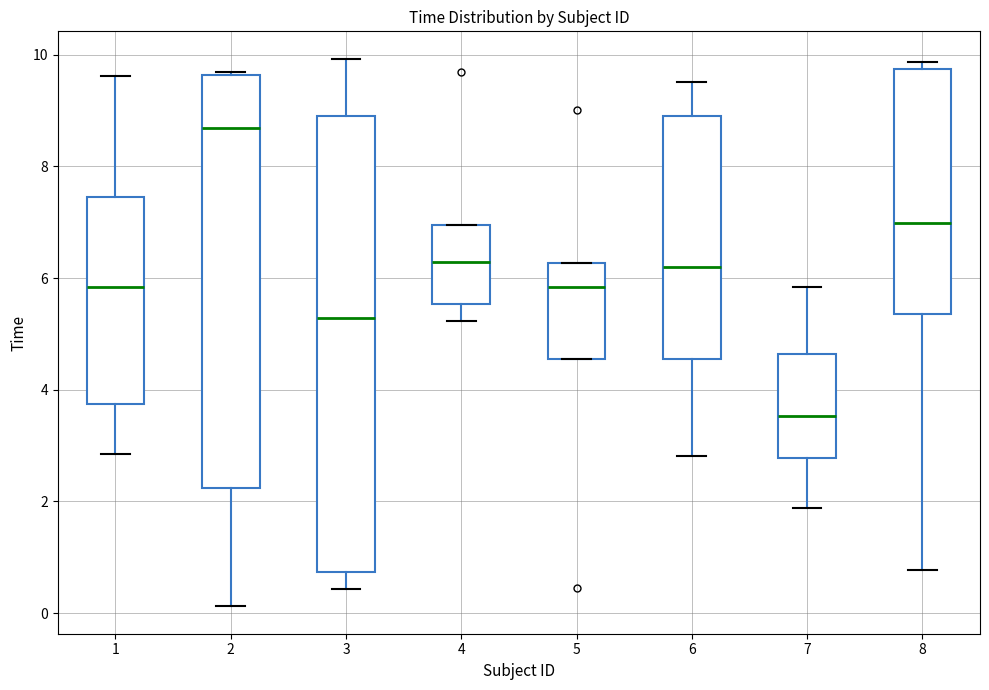

Reading left to right, read every box against the y-axis: the position of its median line, the range the box covers, and the ends of its whiskers. The values are not printed on the chart, so give them approximately, as read against the axis.

1: median 5.8, box 3.8 to 7.4, whiskers 2.8 to 9.6
2: median 8.6, box 2.2 to 9.6, whiskers 0.2 to 9.6 (just above the box's upper edge)
3: median 5.2, box 0.8 to 9.0, whiskers 0.4 to 10.0
4: median 6.2, box 5.6 to 7.0, whiskers 5.2 to 7.0
5: median 5.8, box 4.6 to 6.2, whiskers 4.6 to 6.2
6: median 6.2, box 4.6 to 9.0, whiskers 2.8 to 9.6
7: median 3.6, box 2.8 to 4.6, whiskers 1.8 to 5.8
8: median 7.0, box 5.4 to 9.8, whiskers 0.8 to 9.8 (just above the box's upper edge)